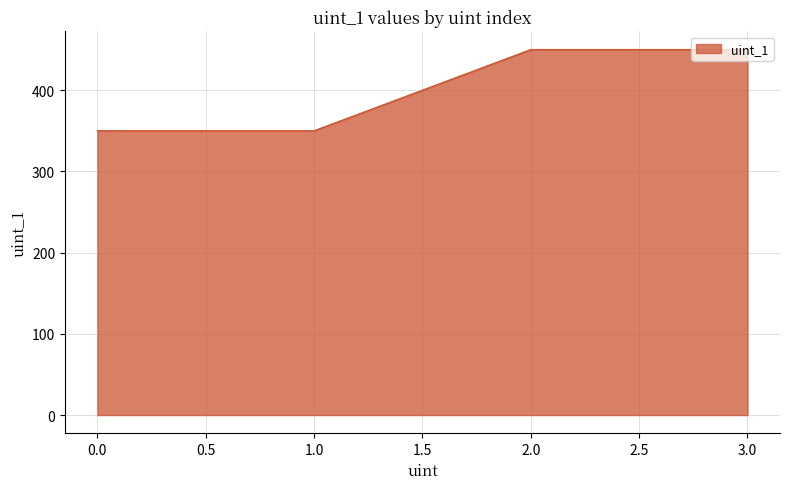

True or false: there are more than 2 points higher than both neighbors.

False